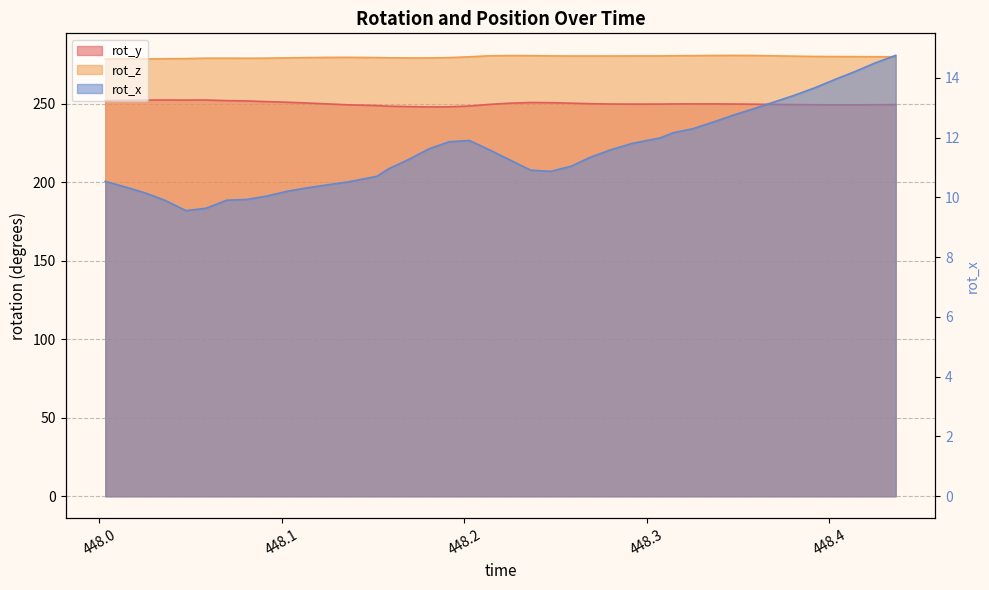

At 448.4364, list the series in order from largest to smallest.

rot_z, rot_y, rot_x